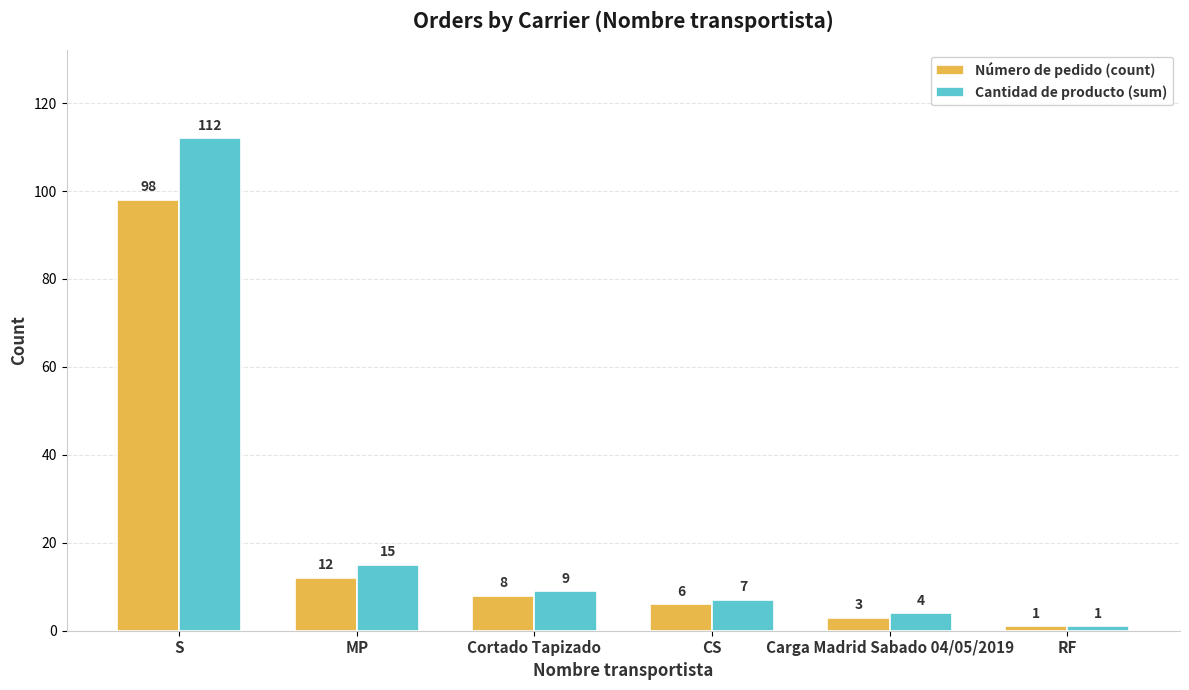

Is it true that Cantidad de producto (sum) equals 15 at MP?

True